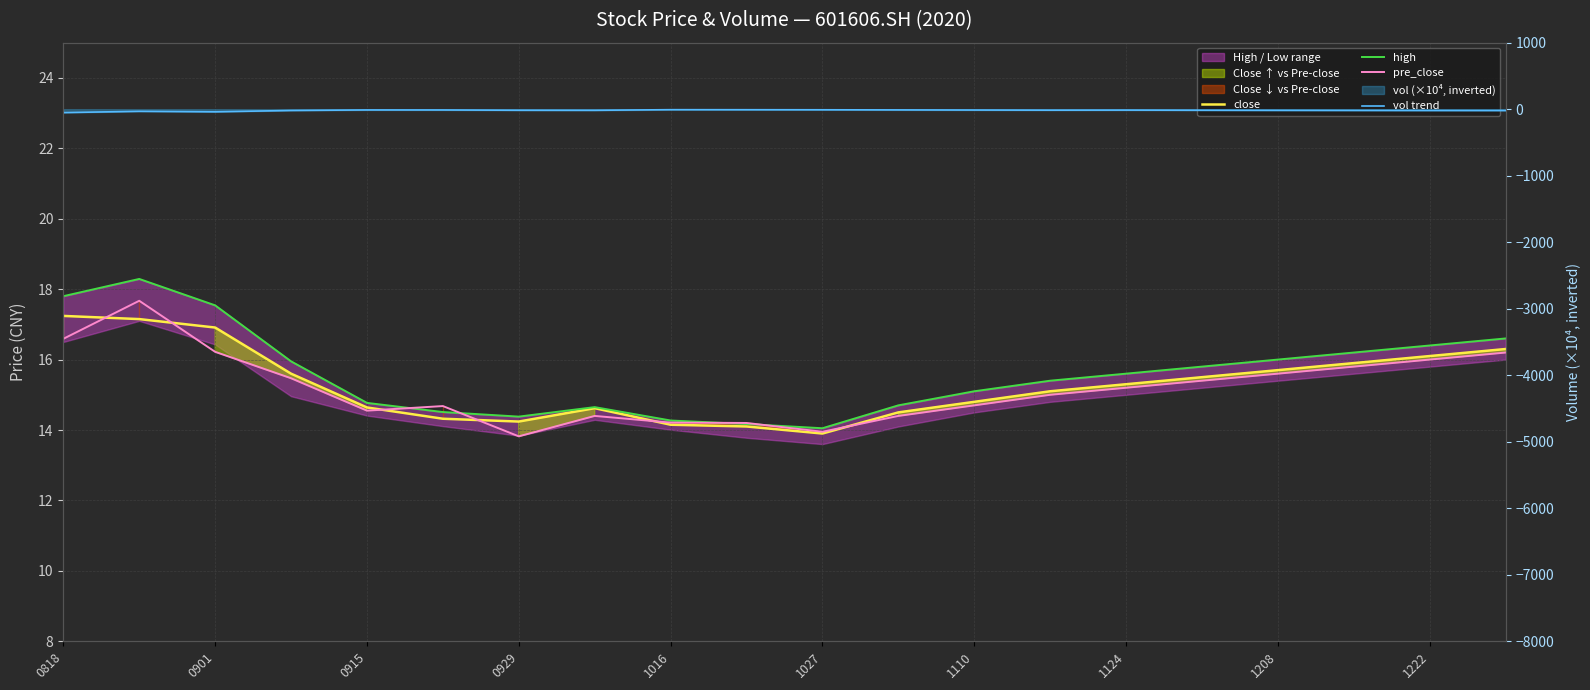

True or false: vol trend has more than 1 interior local peaks.

True